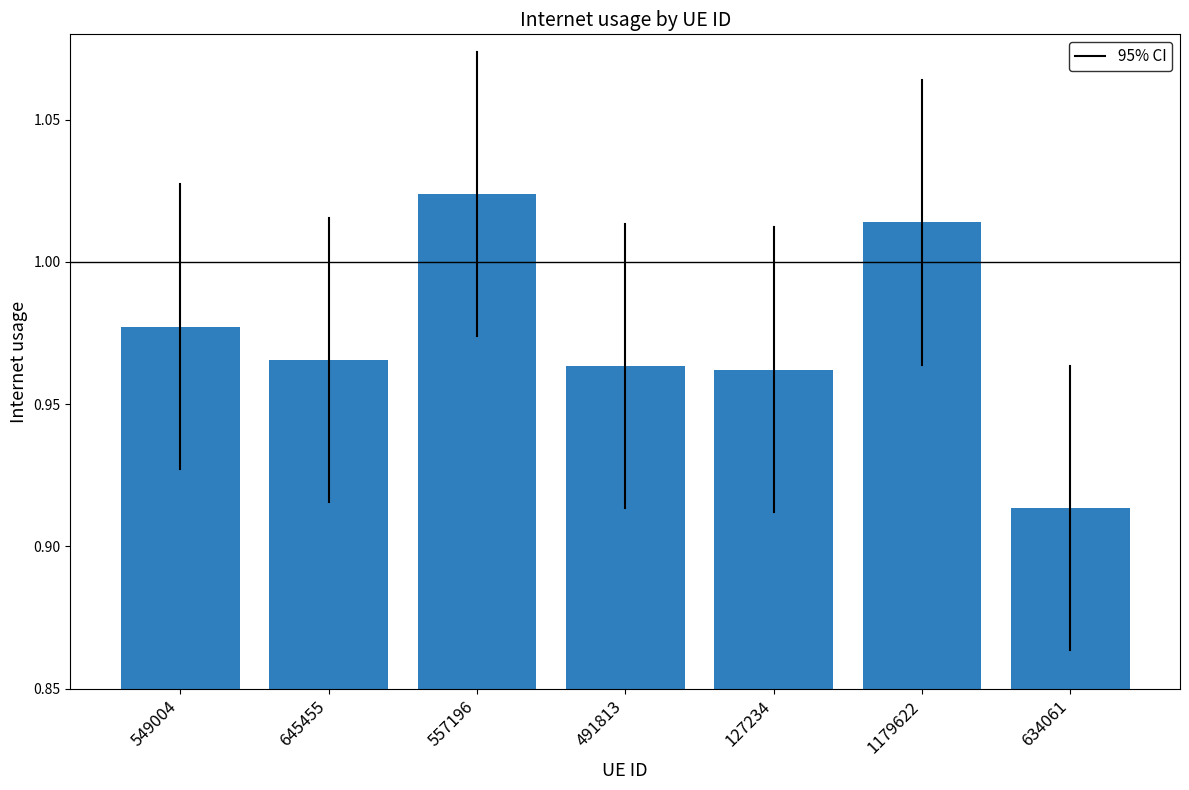

Which label corresponds to the smallest value in the chart?

634061